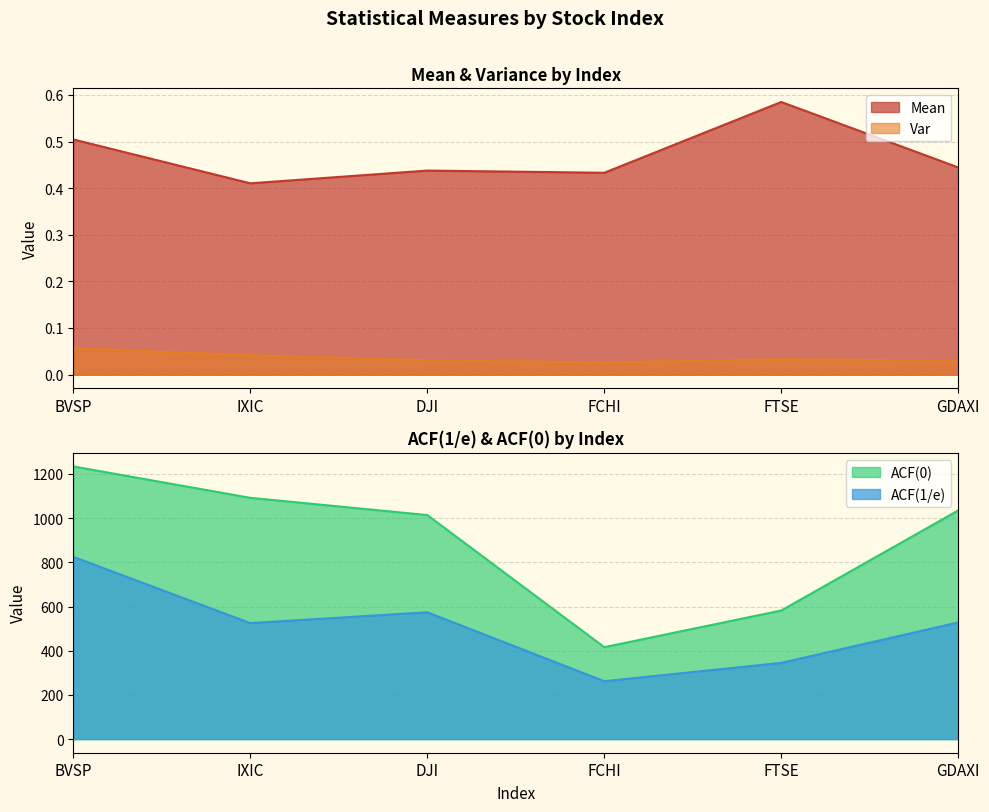

What is the highest value of the Mean series?

0.6